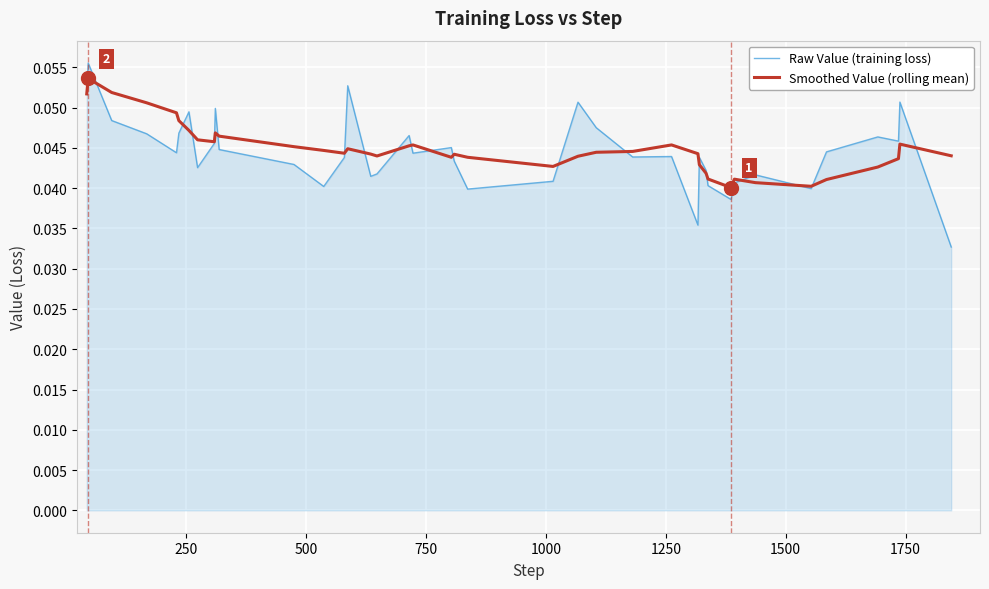

Which series has the largest range (max minus min)?

Raw Value (training loss)